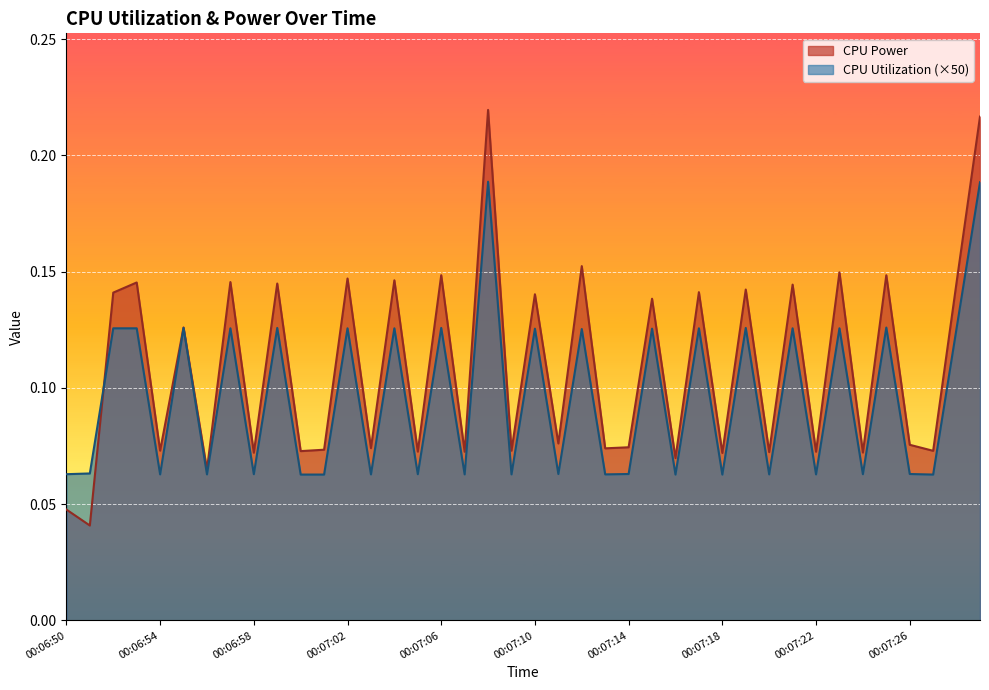

True or false: CPU Power has more than 1 interior local peaks.

True